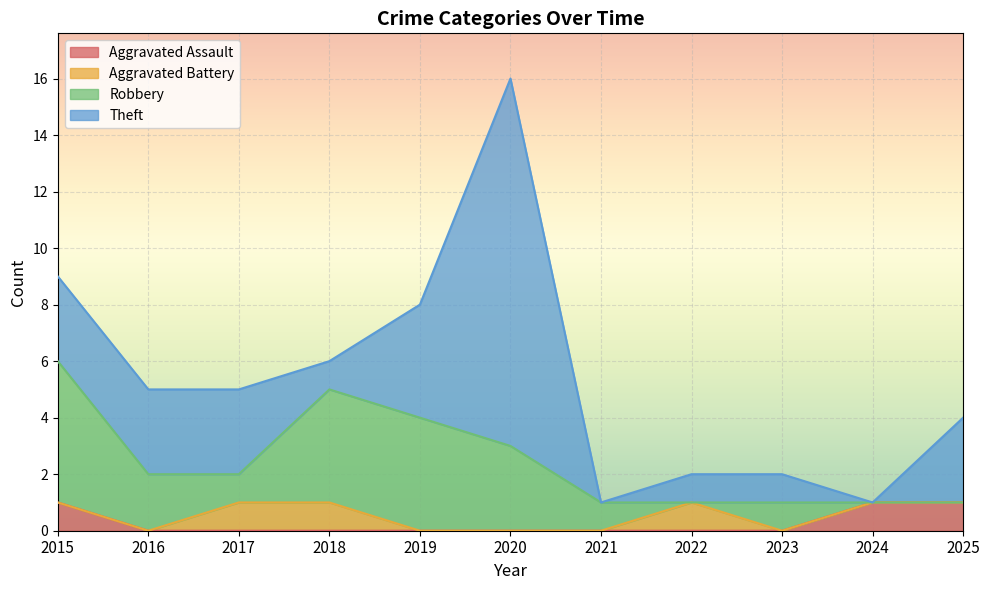

True or false: Aggravated Battery and Aggravated Assault intersect in this chart.

False